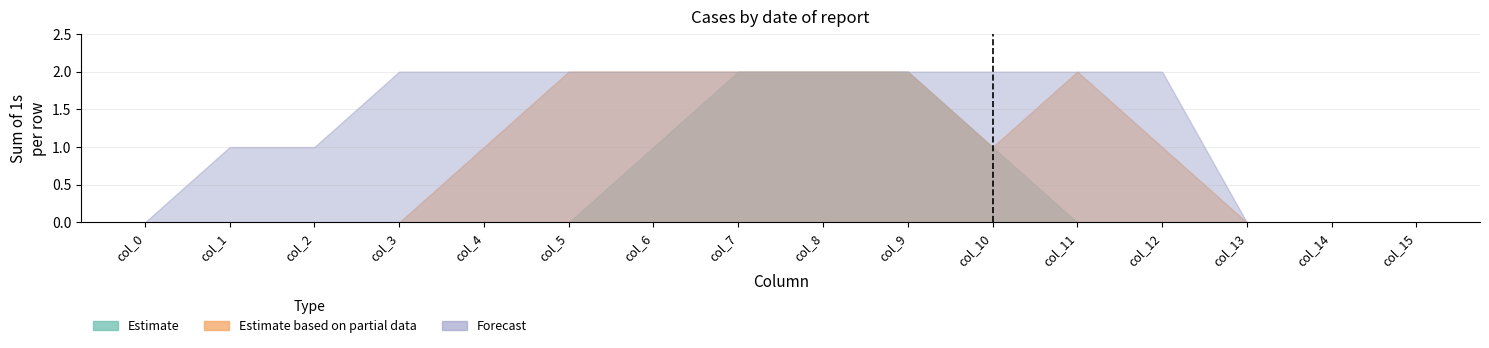

True or false: Forecast and Estimate cross at least once.

False